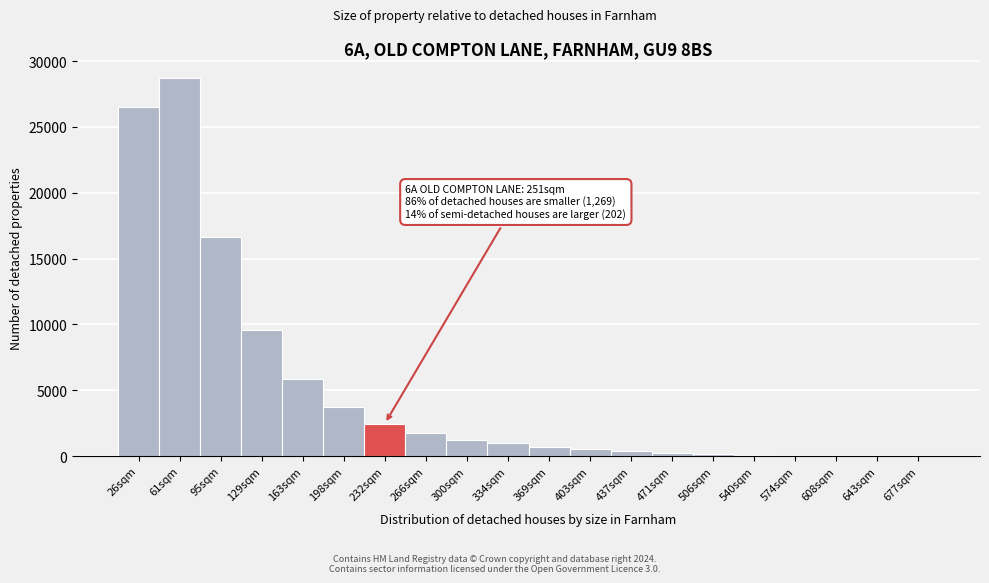

Between 26sqm and 266sqm, which is larger?

26sqm